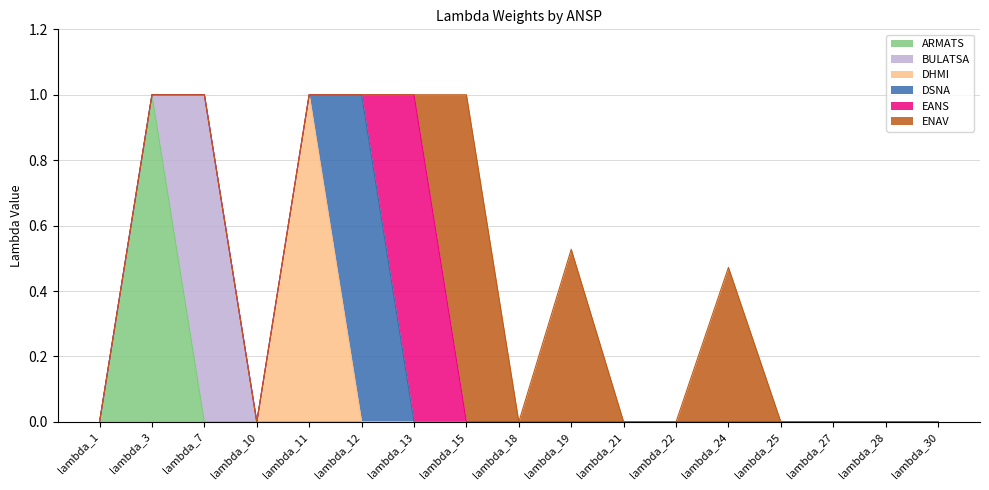

True or false: ARMATS and DHMI cross at least once.

False